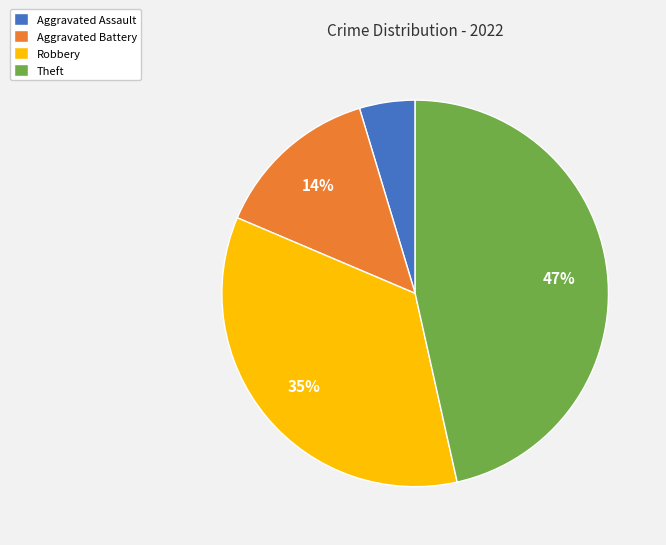

Is the sum of Aggravated Assault and Robbery greater than half?

No